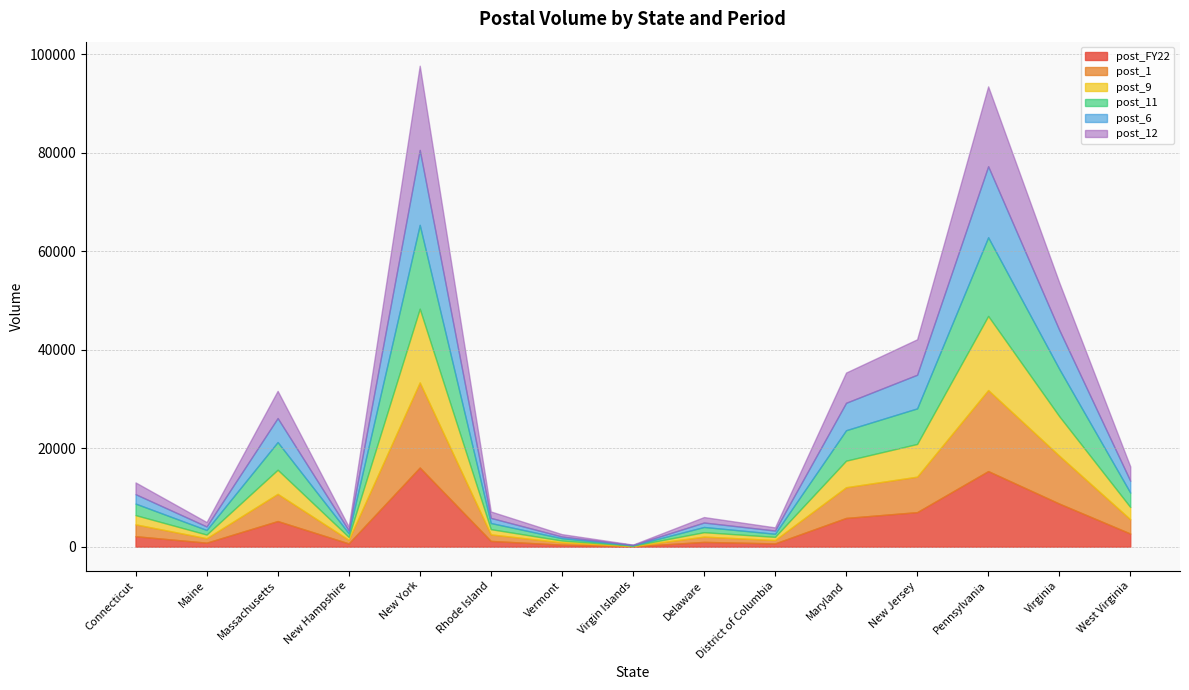

How many values in the post_9 series are below 1879?

7